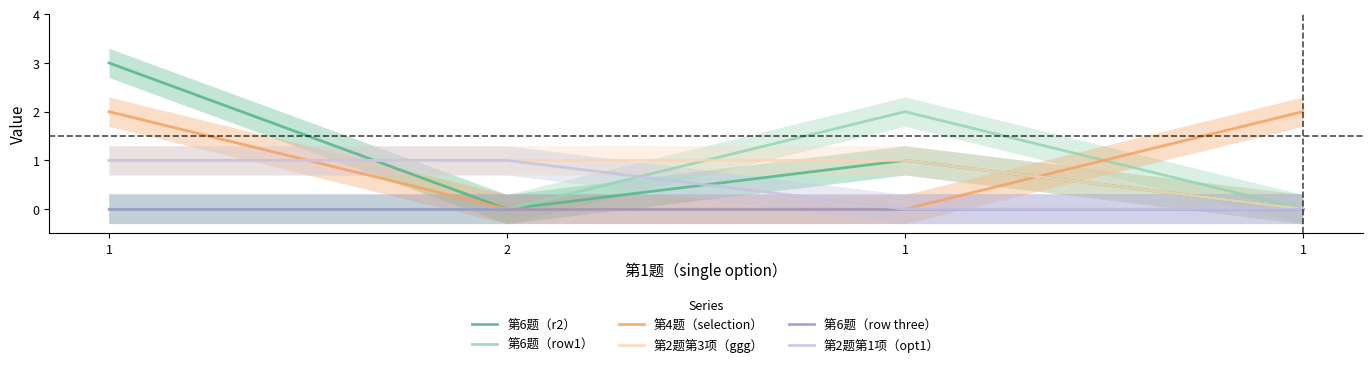

What is the sum of all 第2题第1项（opt1） values?

2